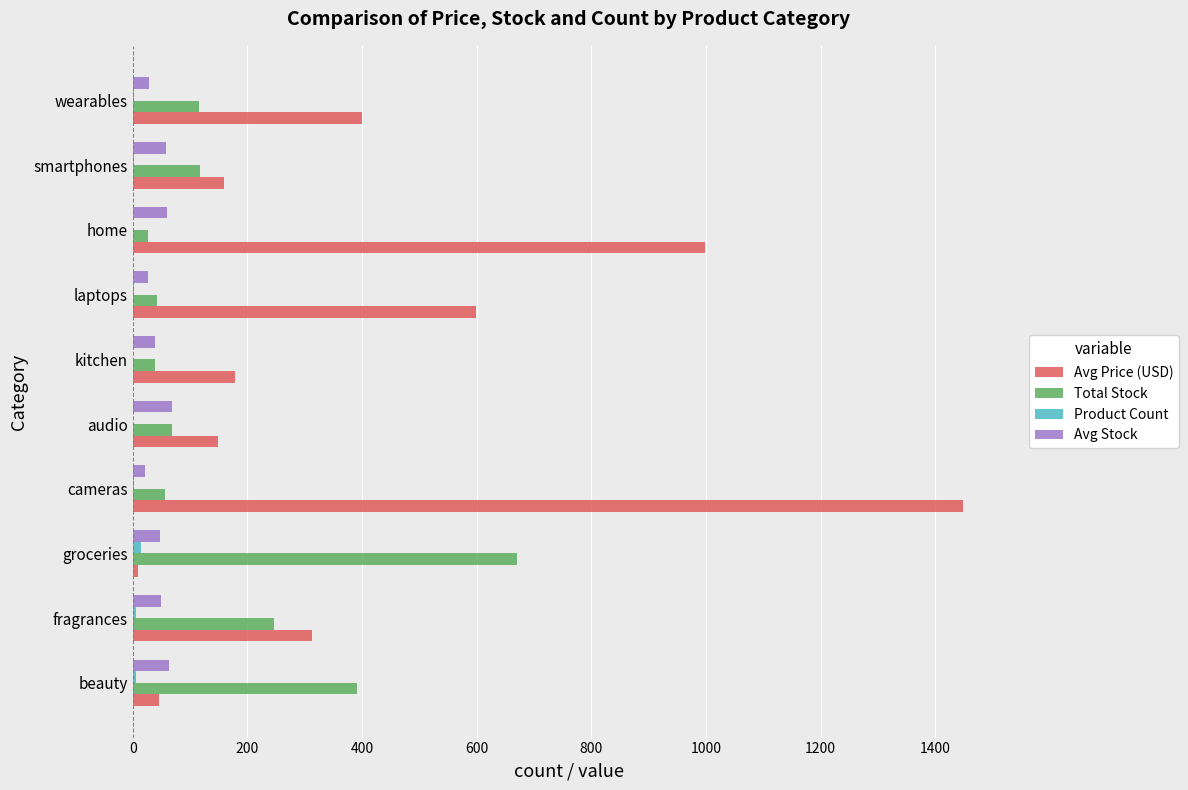

At which category is the sum across all series the highest?

cameras